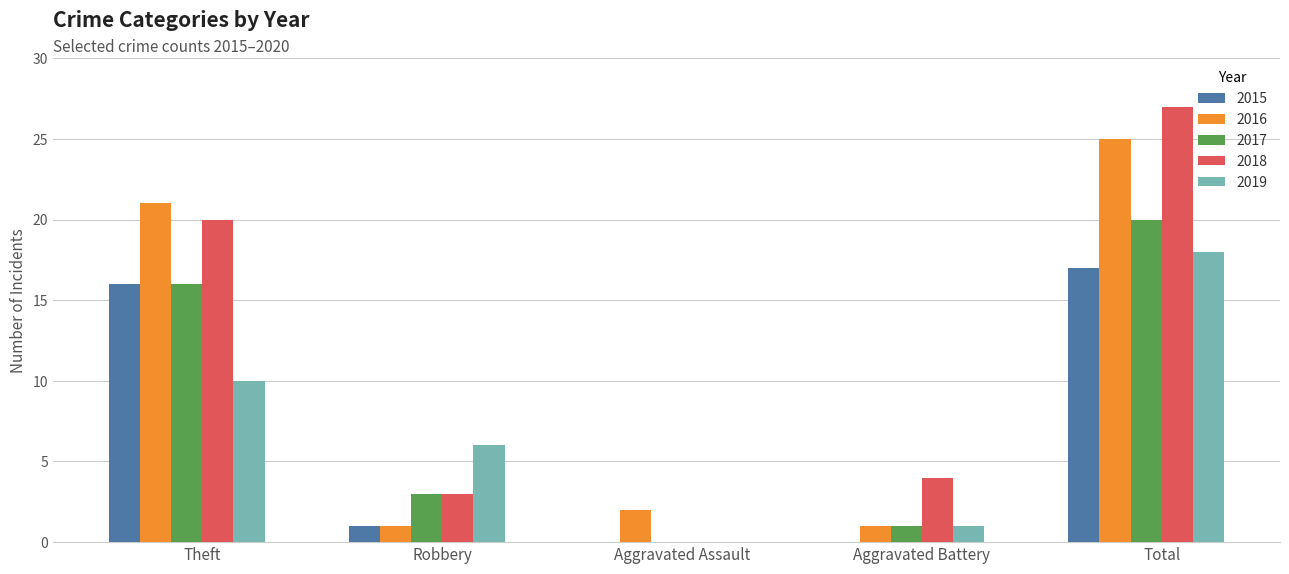

Does the chart contain stacked bars?

No